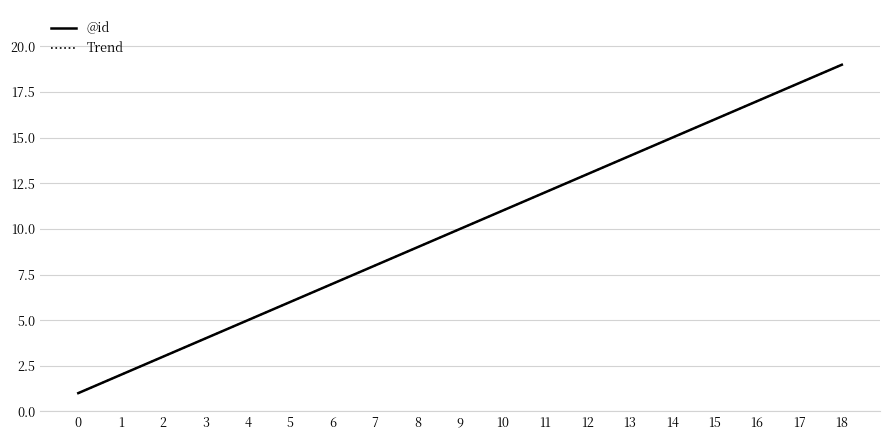

Is this an area chart (filled region under the line)?

No